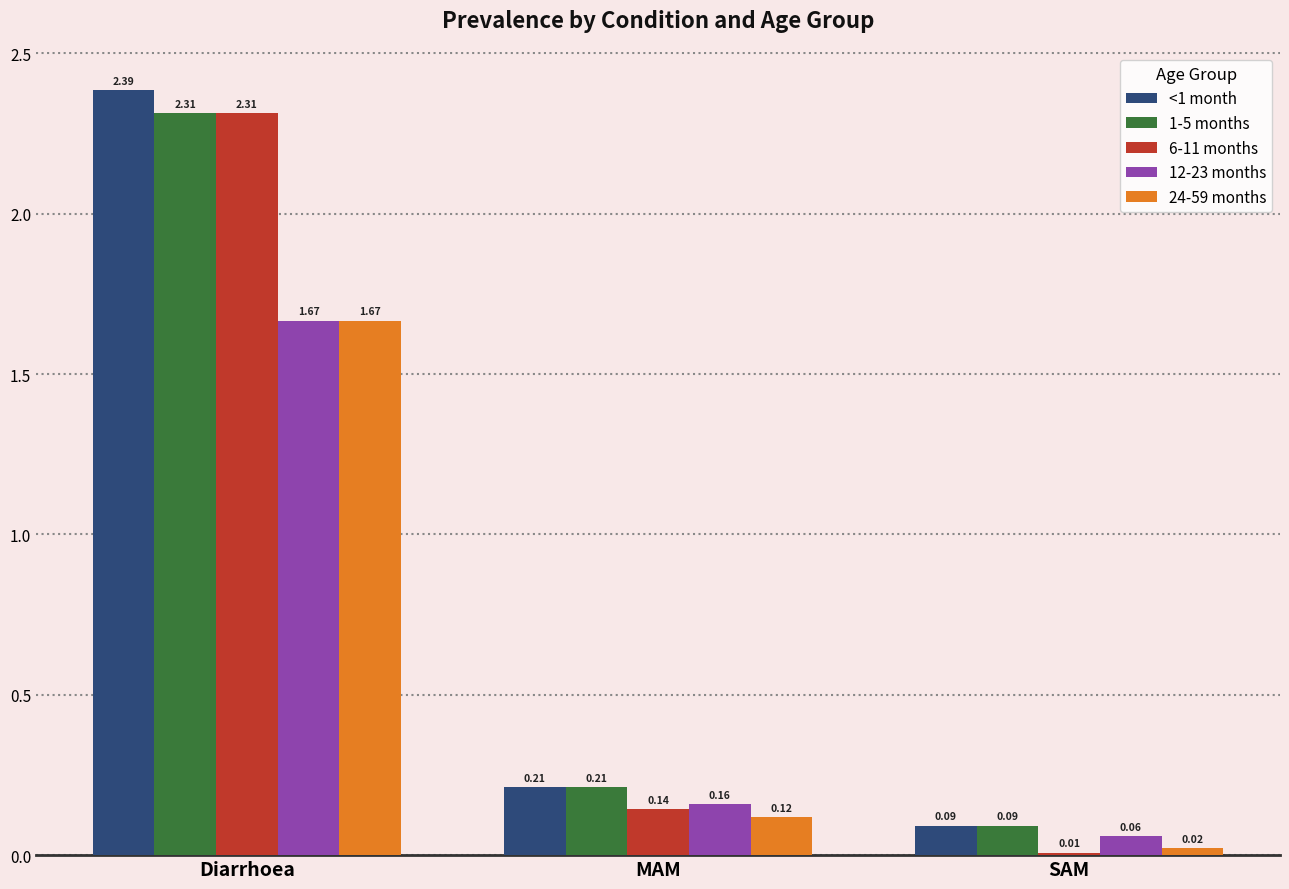

At how many categories does at least one series exceed 1?

1